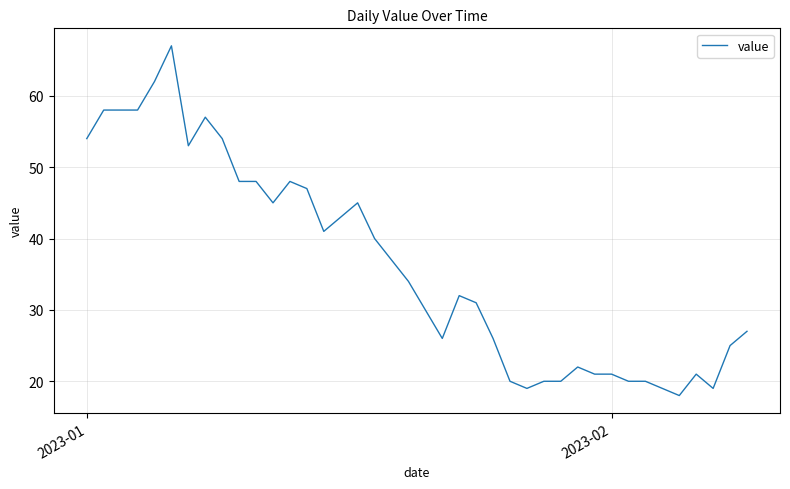

Reading left to right, list all the values displayed in this chart.

54	58	58	58	62	67	53	57	54	48	48	45	48	47	41	43	45	40	37	34	30	26	32	31	26	20	19	20	20	22	21	21	20	20	19	18	21	19	25	27